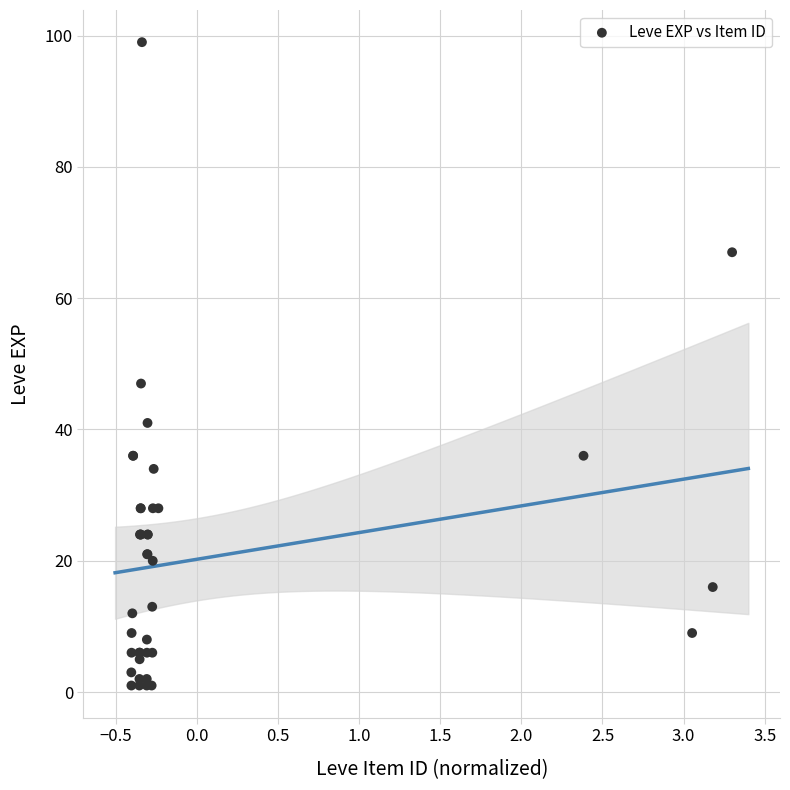

What Y value in the scatter plot is closest to 50?

47